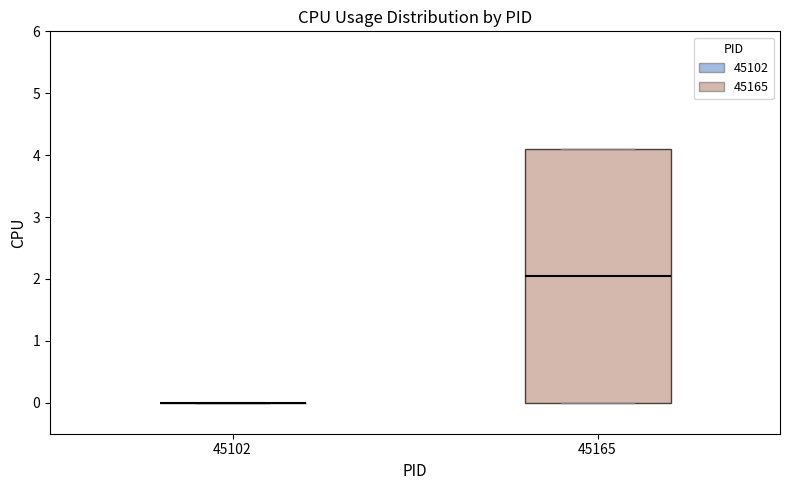

Reading left to right, read every box against the y-axis: the position of its median line, the range the box covers, and the ends of its whiskers. The values are not printed on the chart, so give them approximately, as read against the axis.

45102: box collapsed to a line at 0.0, whiskers 0.0 to 0.0
45165: median 2.1, box 0.0 to 4.1, whiskers 0.0 to 4.1